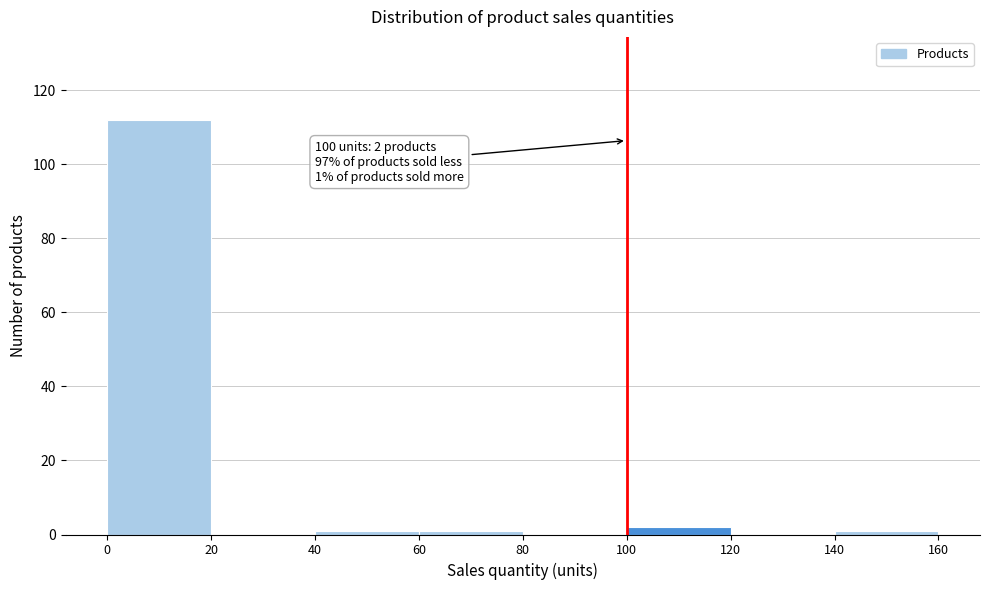

Which range on the x-axis has the tallest bar?

0 to 20